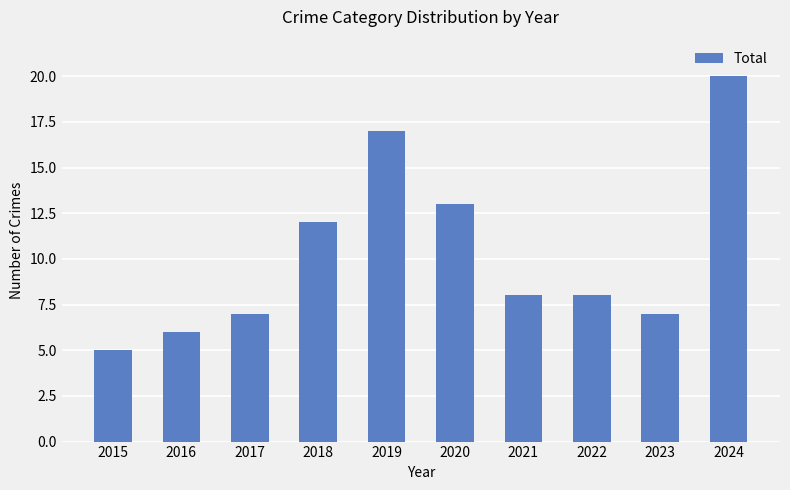

At which label is the value closest to 12?

2018